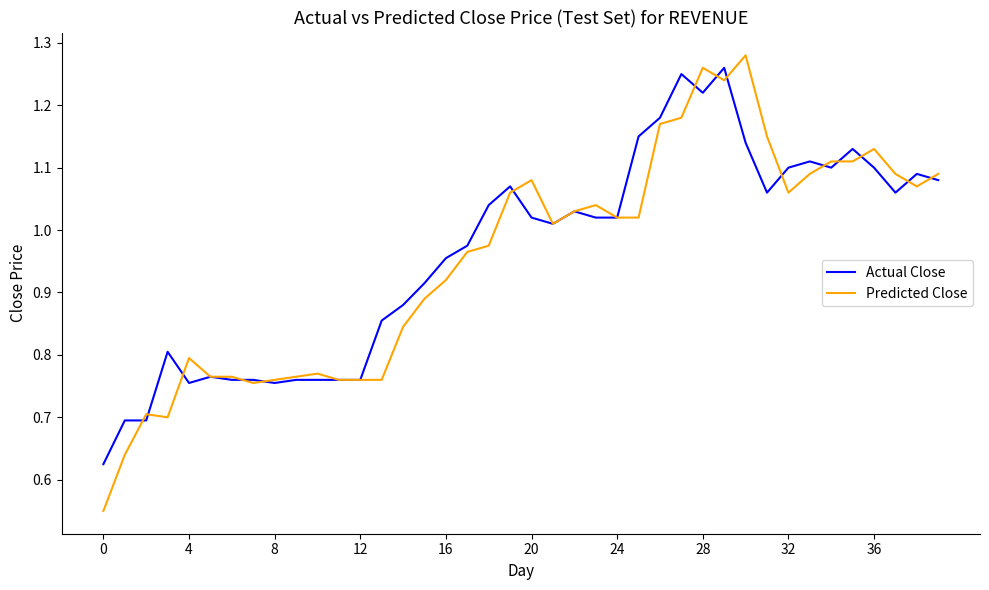

Which series has the largest range (max minus min)?

Predicted Close